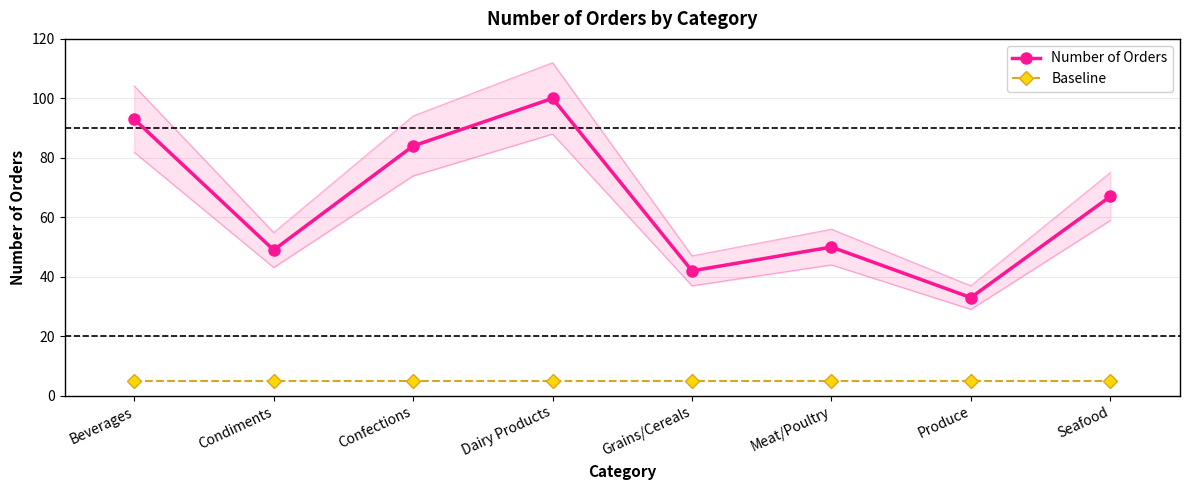

Which category has the lowest value in the Baseline series?

Beverages